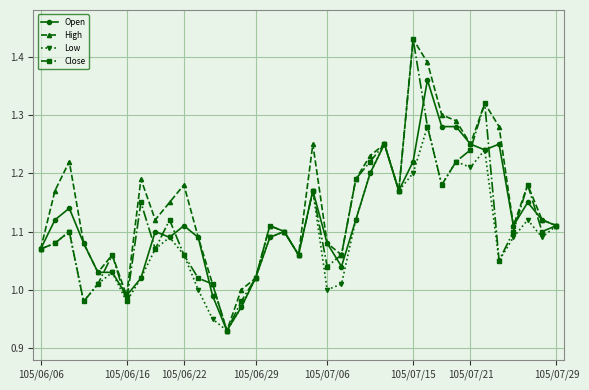

True or false: Close has more than 0 interior local peaks.

True